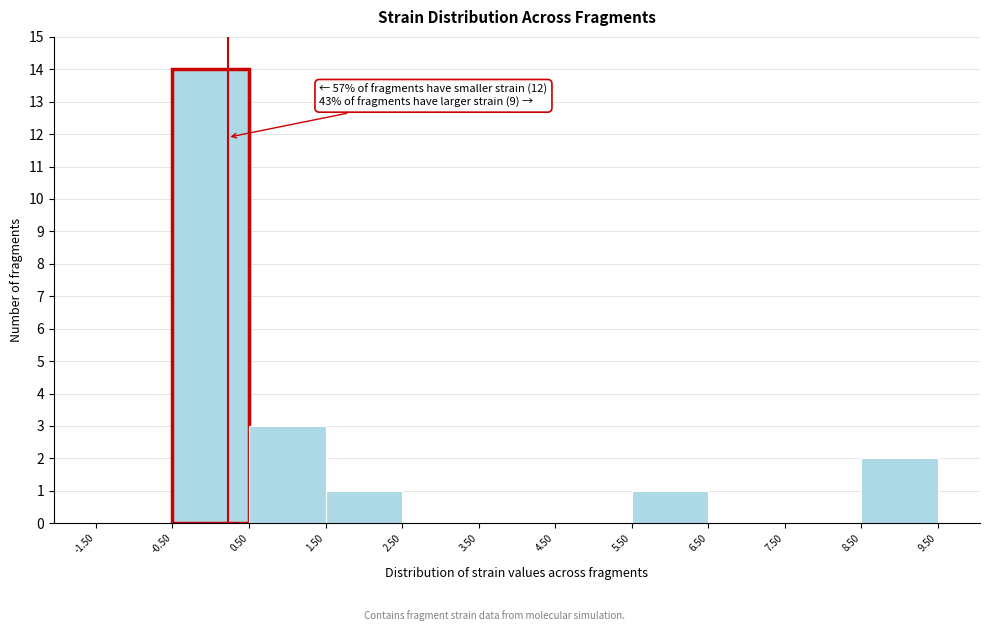

Over which range of the x-axis is the bar tallest?

-0.50 to 0.50